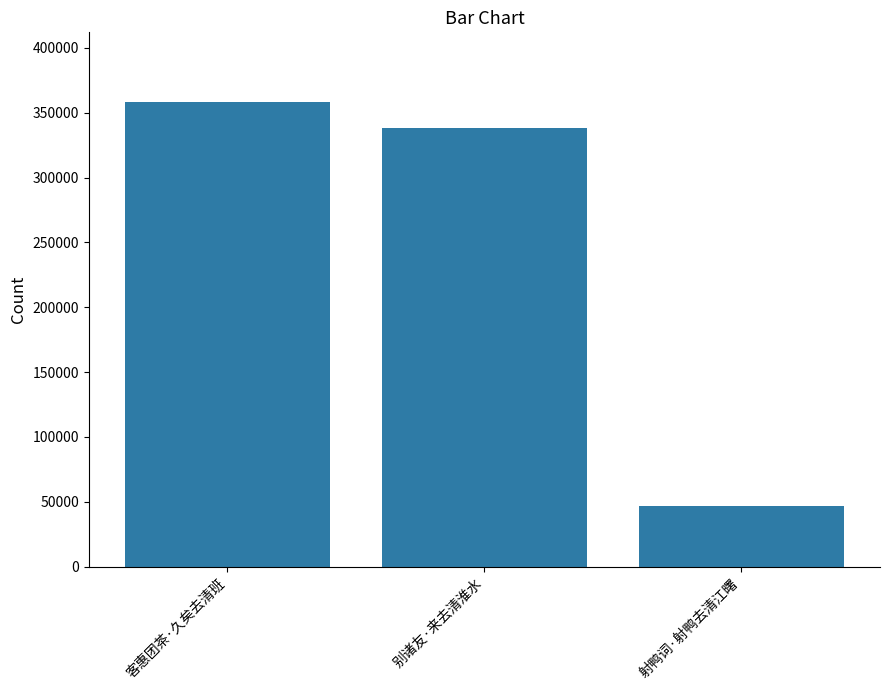

Reading right to left, list all the values displayed in this chart.

射鸭词·射鸭去清江曙=47055	别诸友·来去清淮水=338372	客惠团茶·久矣去清班=358274